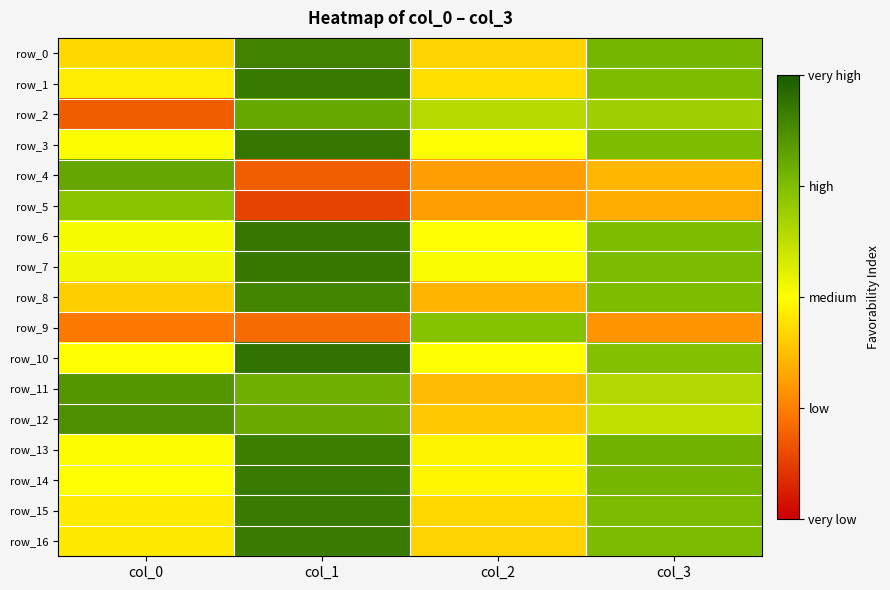

Which series has the widest spread of values?

row_2